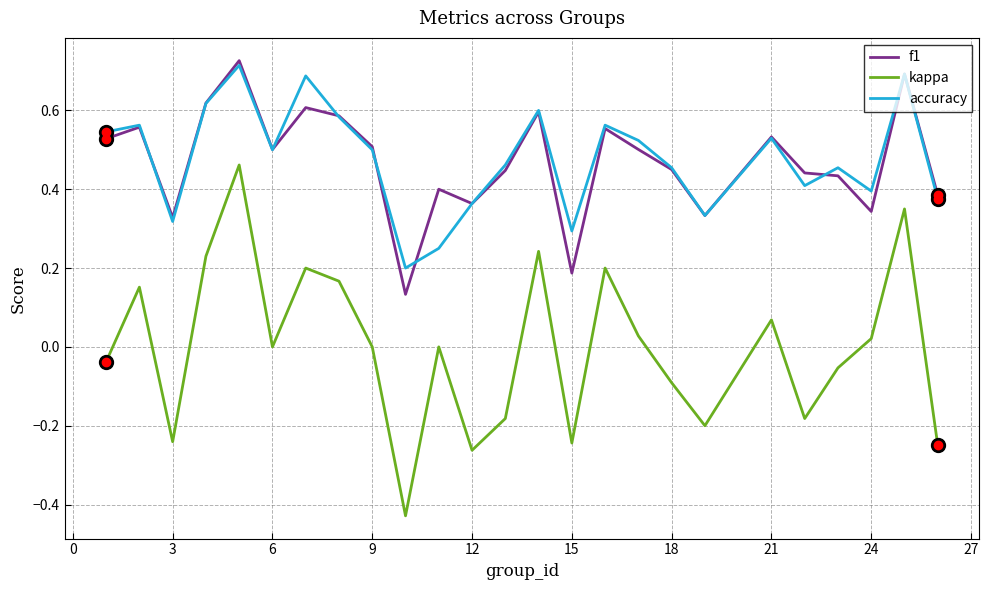

Count the number of data series in this chart.

3